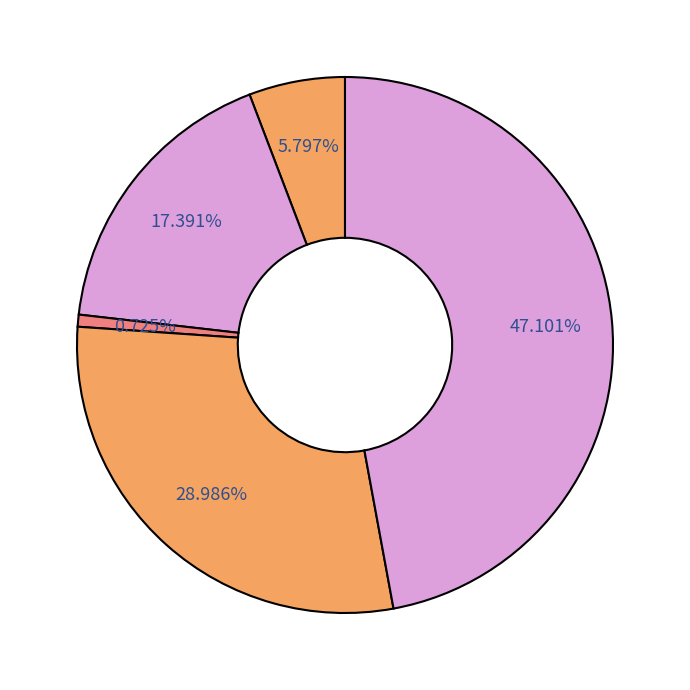

How many segments does this pie chart have?

5